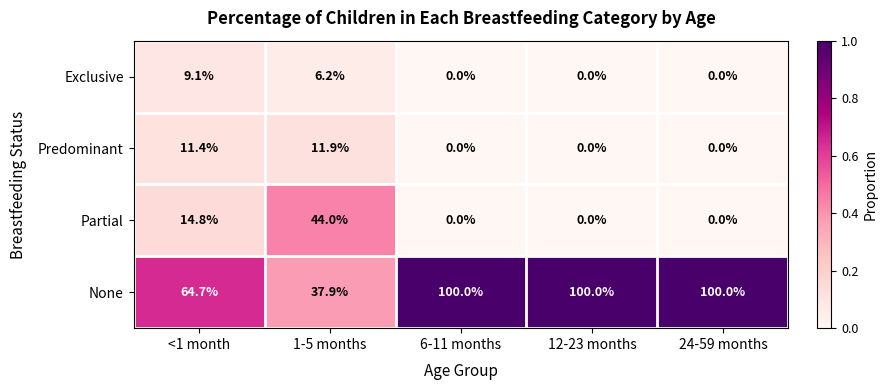

Is the value of None at 6-11 months greater than the value of Exclusive at 12-23 months?

Yes